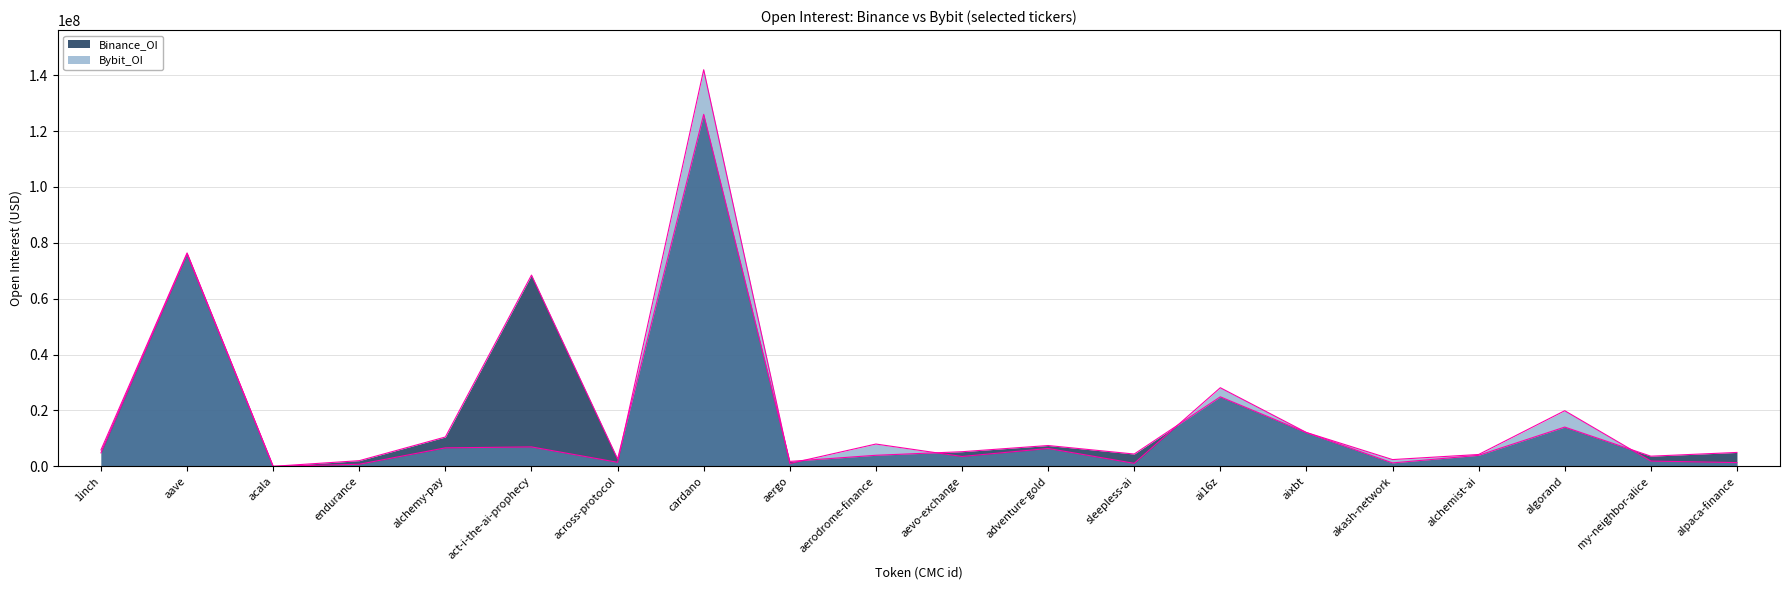

Reading left to right, extract all data points from this chart.

Binance_OI: 1inch=5886395	aave=76388855	acala=0	endurance=2026568	alchemy-pay=10500422	act-i-the-ai-prophecy=68454952	across-protocol=2652872	cardano=125985395	aergo=1768315	aerodrome-finance=3956410	aevo-exchange=5235164	adventure-gold=7449491	sleepless-ai=4401265	ai16z=24876935	aixbt=12072710	akash-network=1226734	alchemist-ai=3936977	algorand=14048337	my-neighbor-alice=3634608	alpaca-finance=4974413
Bybit_OI: 1inch=4820526	aave=76014580	acala=0	endurance=744929	alchemy-pay=6616487	act-i-the-ai-prophecy=6952463	across-protocol=1443161	cardano=141950884	aergo=1014609	aerodrome-finance=7980498	aevo-exchange=3529484	adventure-gold=6395503	sleepless-ai=1075909	ai16z=28135781	aixbt=12120588	akash-network=2418003	alchemist-ai=4239278	algorand=19907470	my-neighbor-alice=1889805	alpaca-finance=1336533